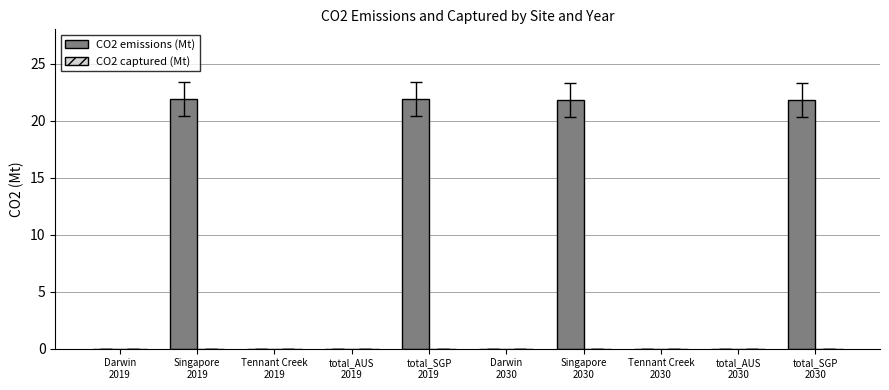

Reading left to right, transcribe all the data shown in this chart.

CO2 emissions (Mt): 0.0	21.9	0.0	0.0	21.9	0.0	21.8	0.0	0.0	21.8
CO2 captured (Mt): 0.0	0.0	0.0	0.0	0.0	0.0	0.0	0.0	0.0	0.0